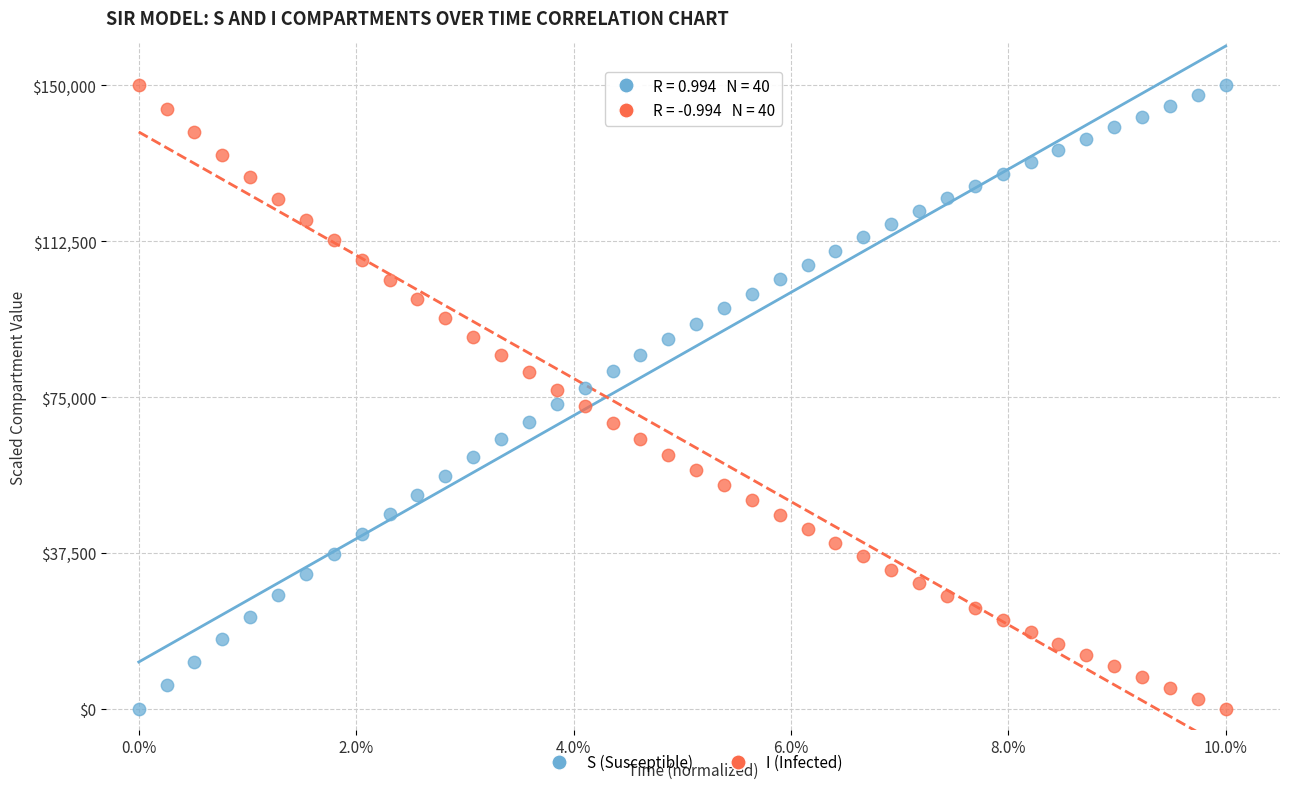

What is the X range (max minus min) for the scatter plot?

10.0